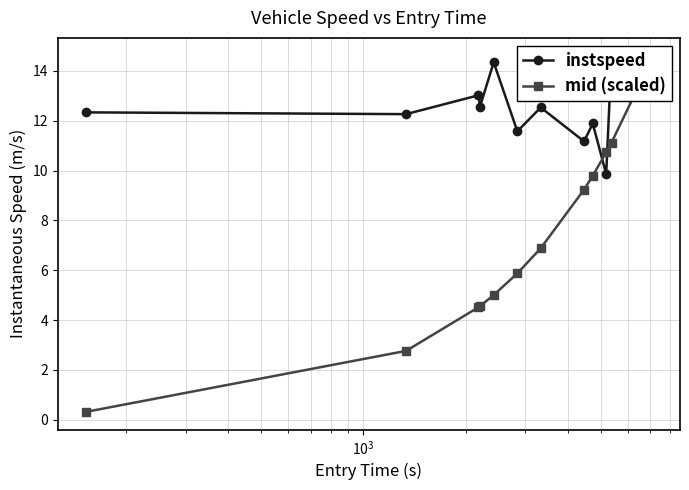

Reading left to right, list all the values displayed in this chart.

instspeed: 12.3	12.3	13.0	12.6	14.3	11.6	12.5	11.2	11.9	9.9	14.6	14.5	13.3	13.1
mid (scaled): 0.3	2.8	4.5	4.6	5.0	5.9	6.9	9.2	9.8	10.7	11.1	13.5	14.5	14.6